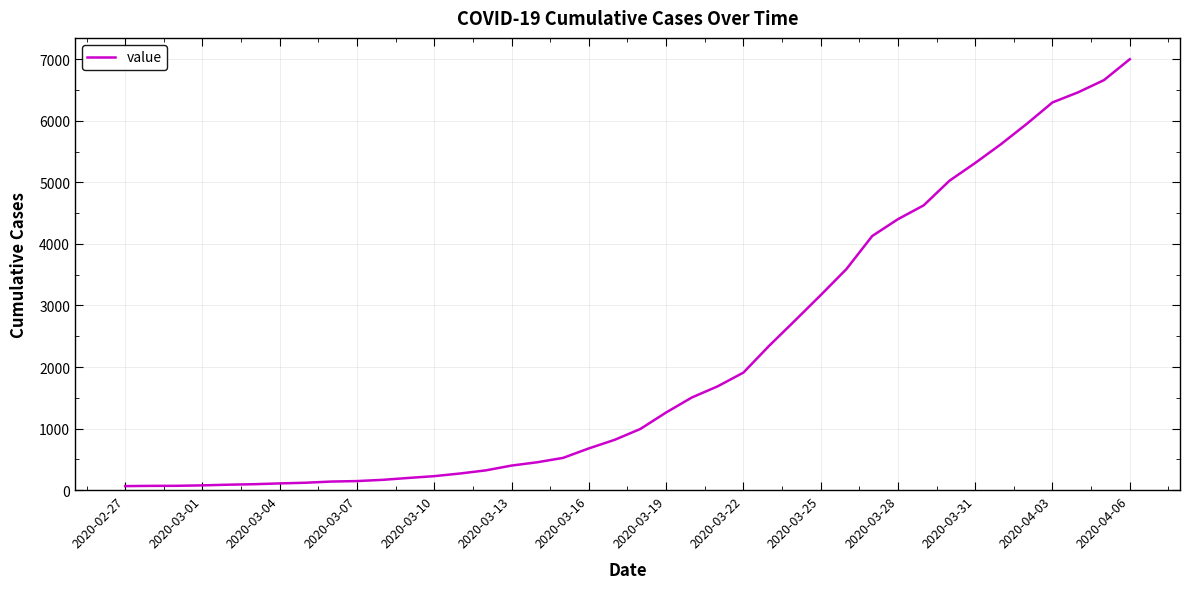

What is the maximum value shown in the chart?

7003